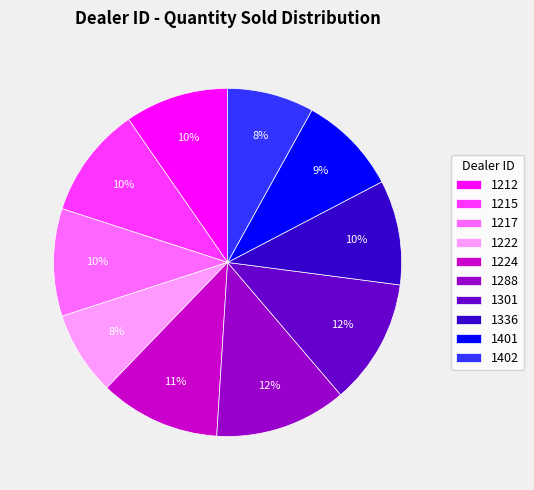

Count the number of slices in the pie.

10